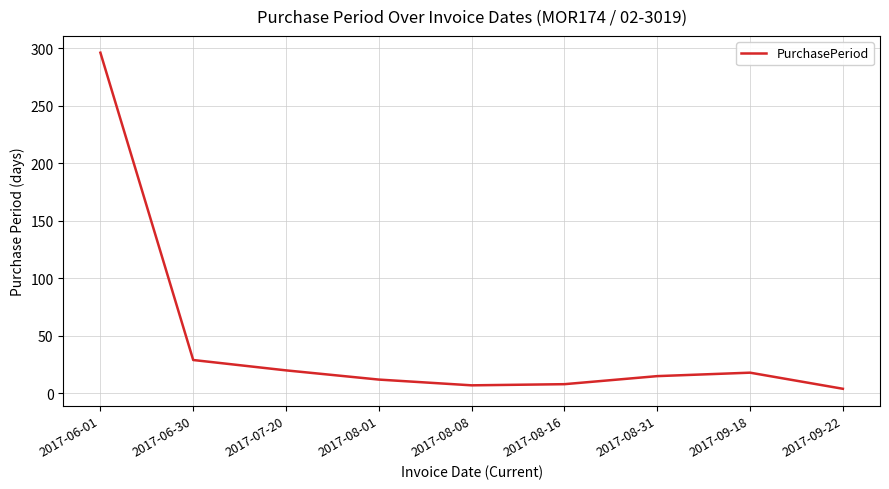

True or false: the data shows 30 at 2017-09-18.

False